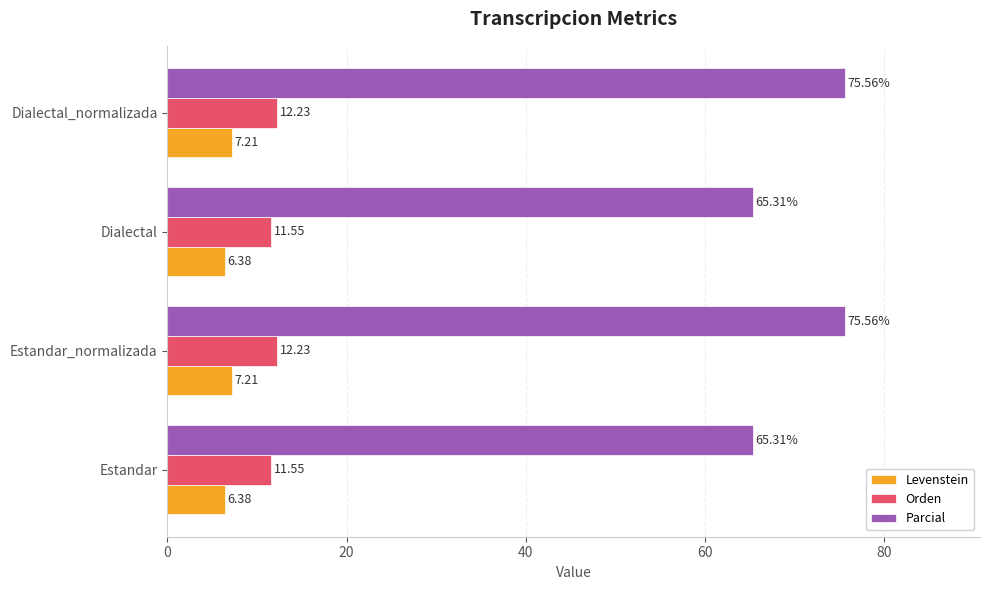

Rank the series by their maximum value, from highest to lowest.

Parcial, Orden, Levenstein